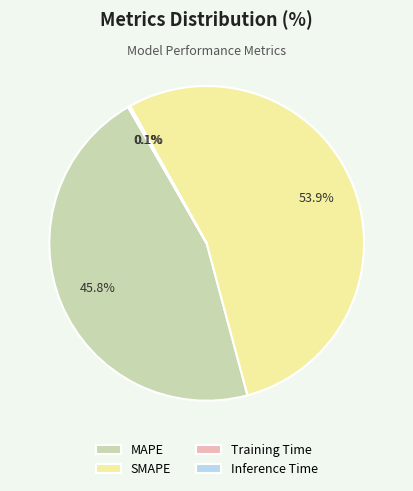

Is there any slice that represents more than half of the pie?

Yes